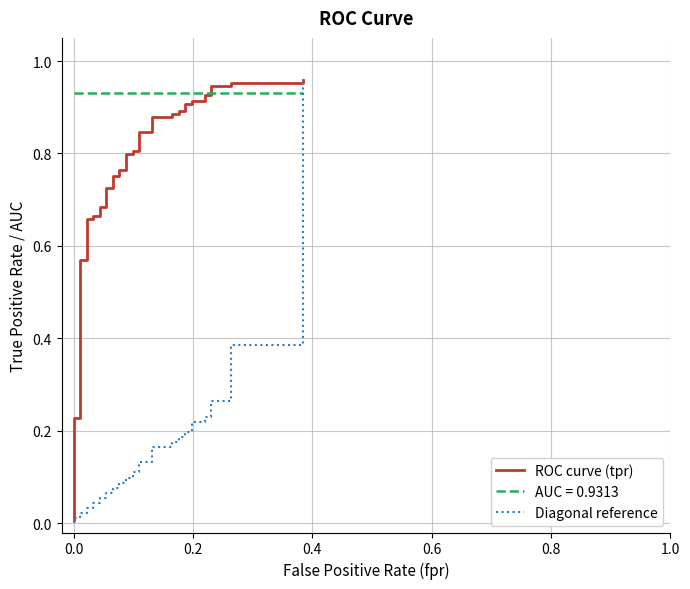

How many data points in Diagonal reference are above 0?

39